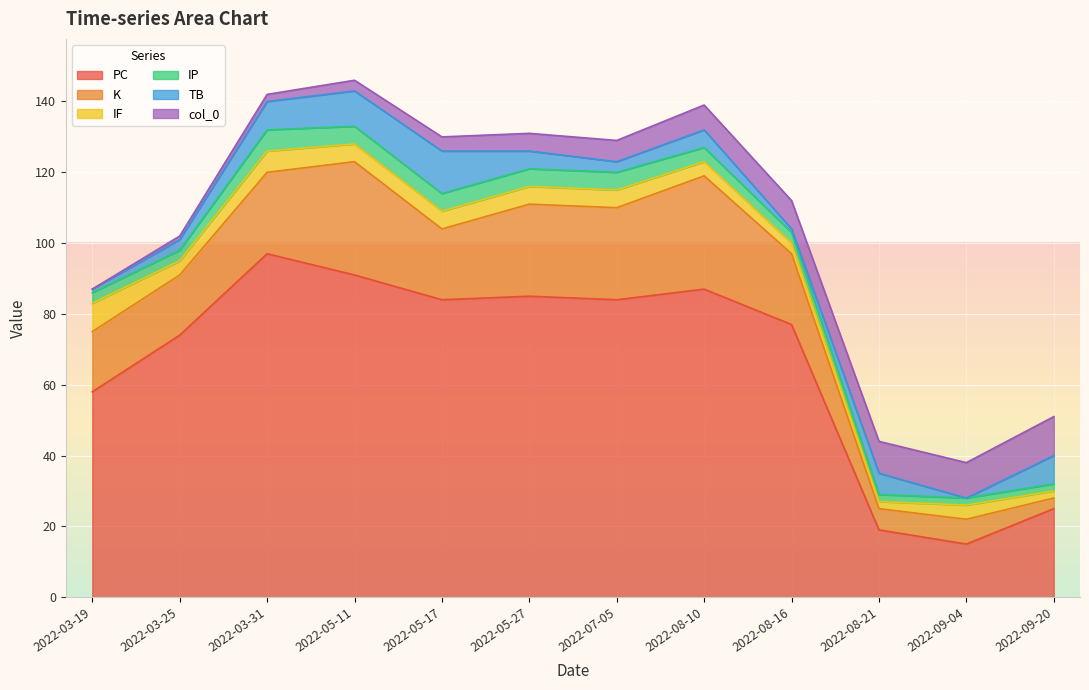

What are all the series names shown in the legend?

PC, K, IF, IP, TB, col_0